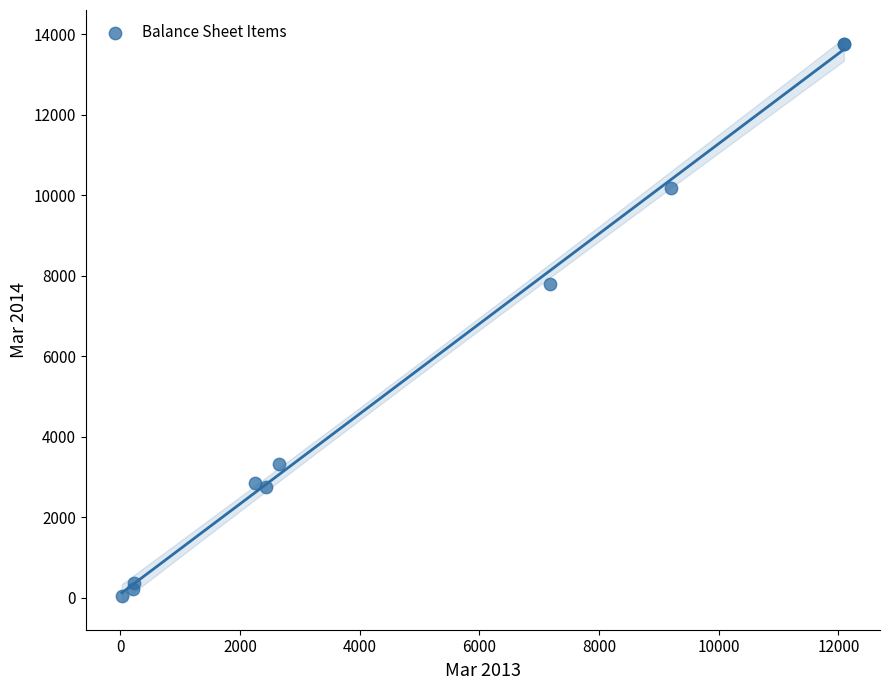

What Y value in the scatter plot is closest to 6900?

7797